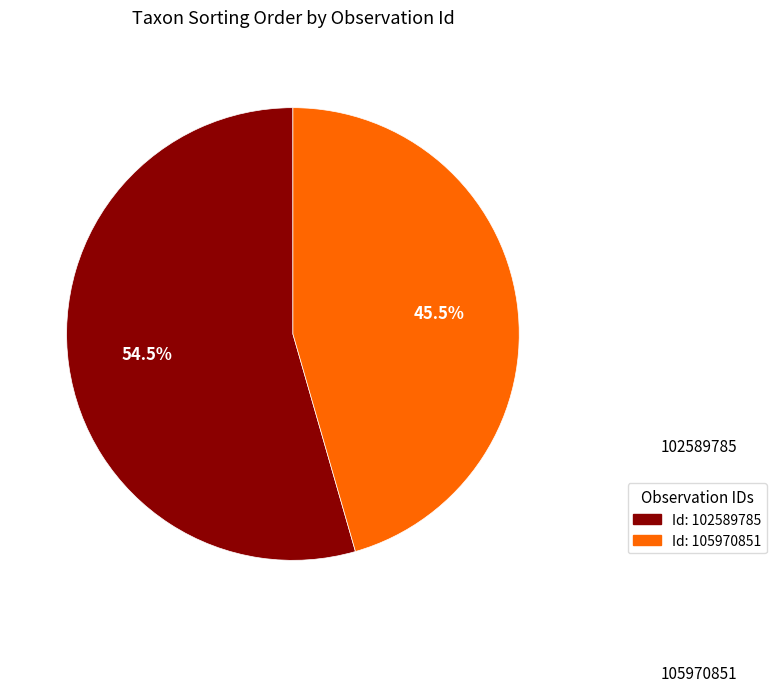

How many segments does this pie chart have?

2